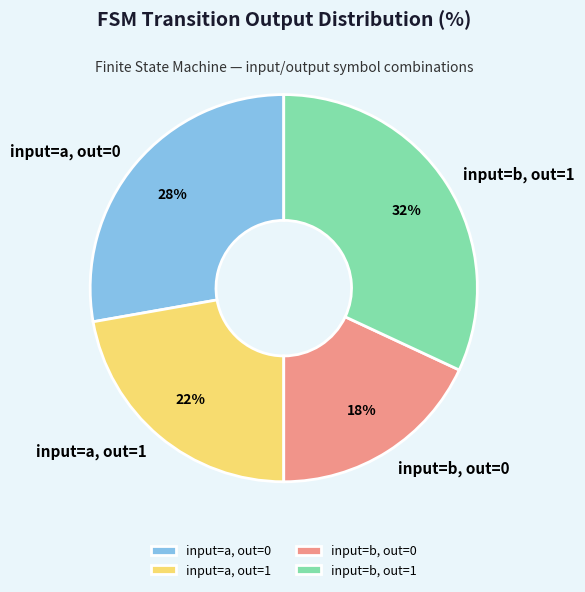

Is there any slice that represents more than half of the pie?

No